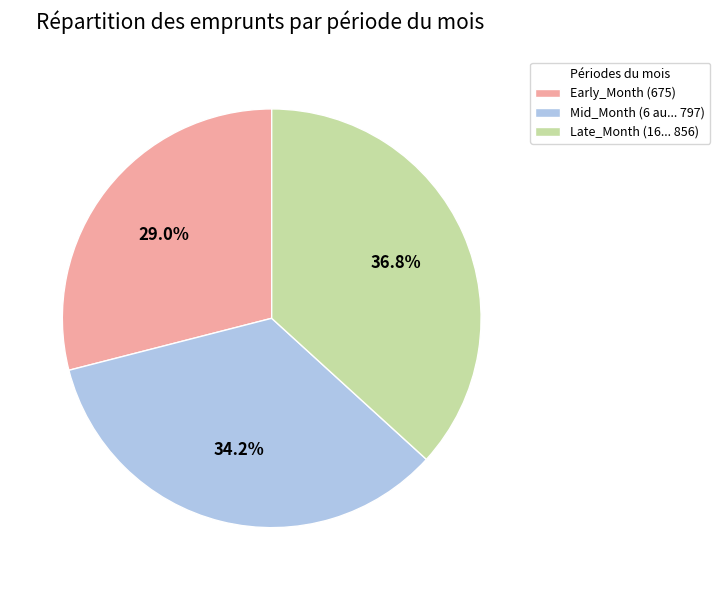

Is there any slice that represents more than half of the pie?

No